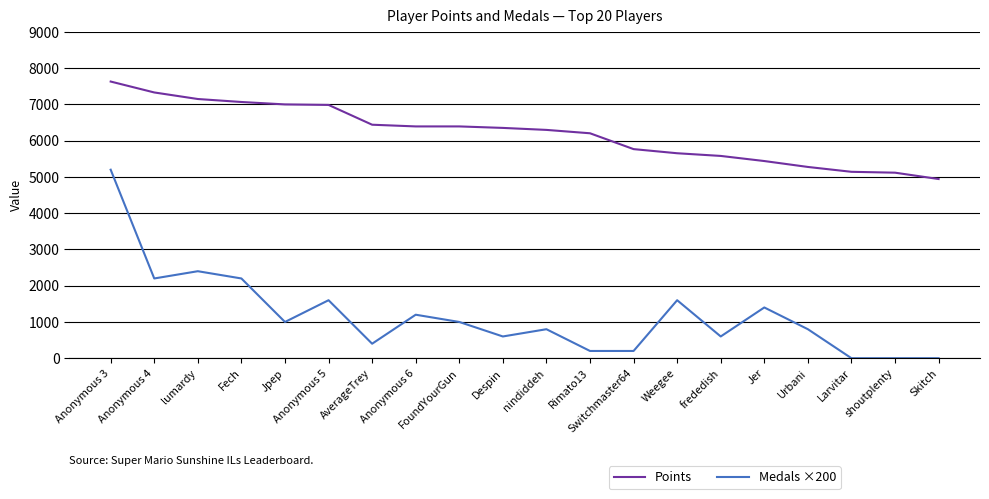

The Medals ×200 series shows 600 at Despin. True or false?

True